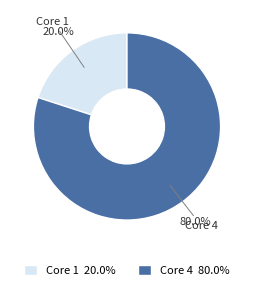

What is the majority slice?

Core 4